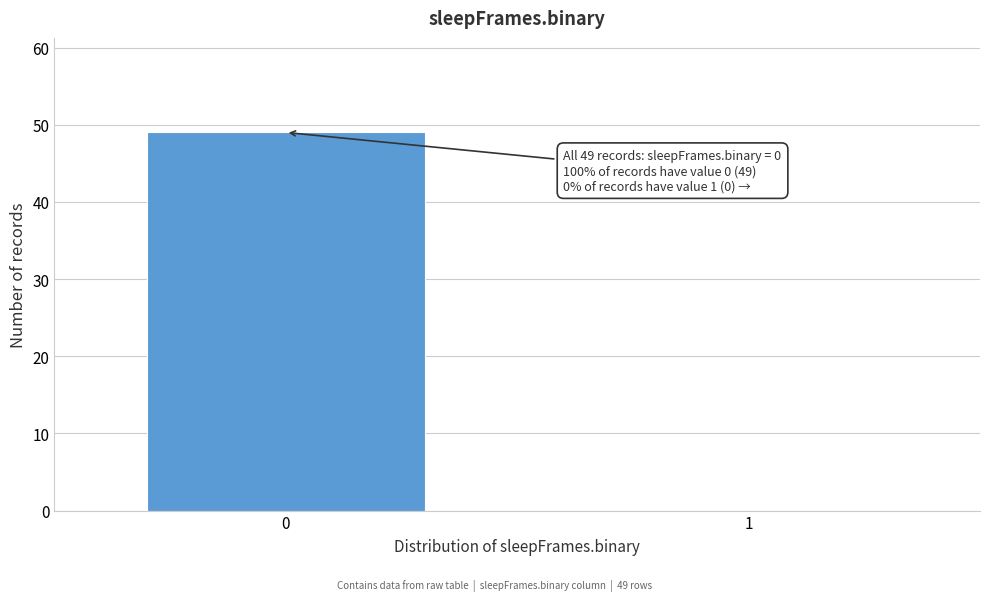

Reading left to right, extract all data points from this chart.

0=49	1=0